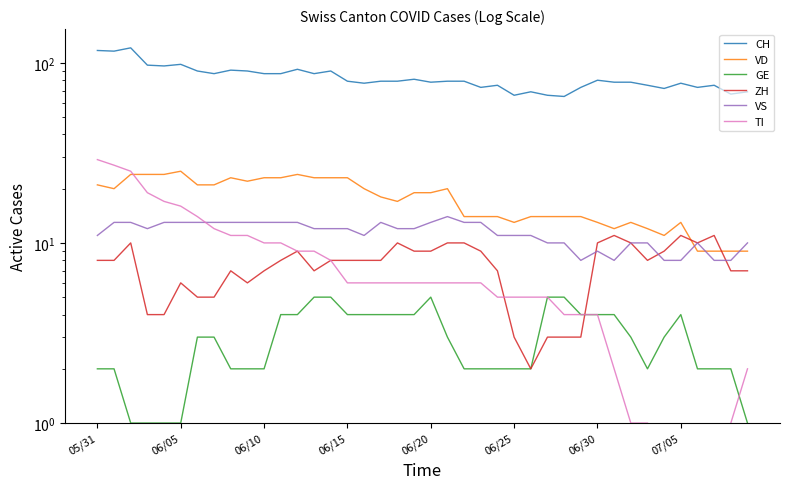

List the series in order of their peak value, lowest first.

GE, ZH, VS, VD, TI, CH